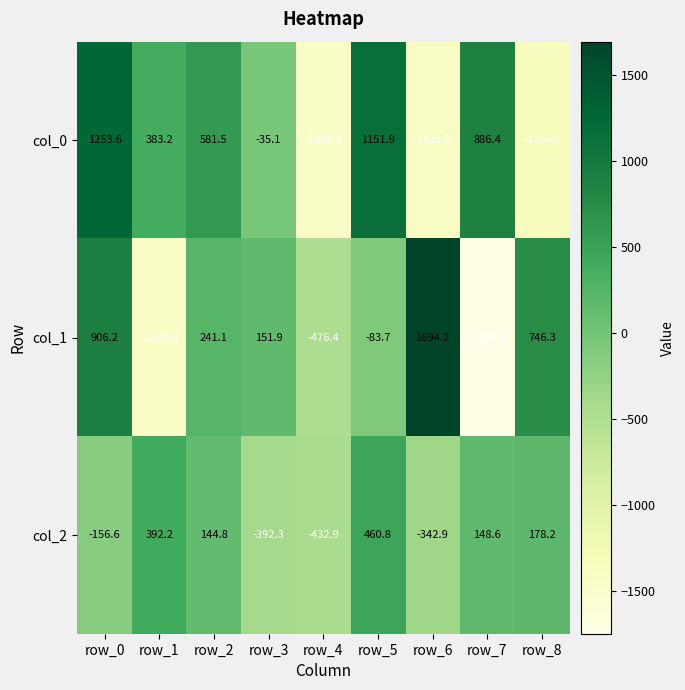

Which series has the largest total across all categories?

col_1